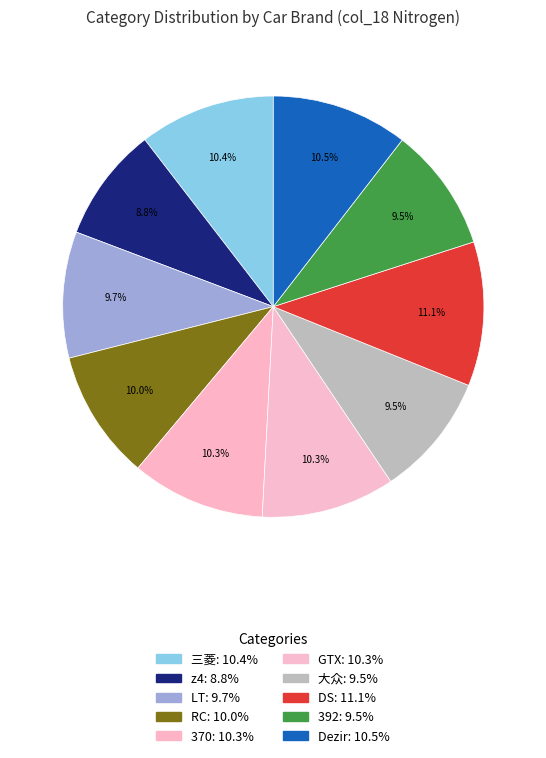

True or false: GTX accounts for 4% of the total.

False